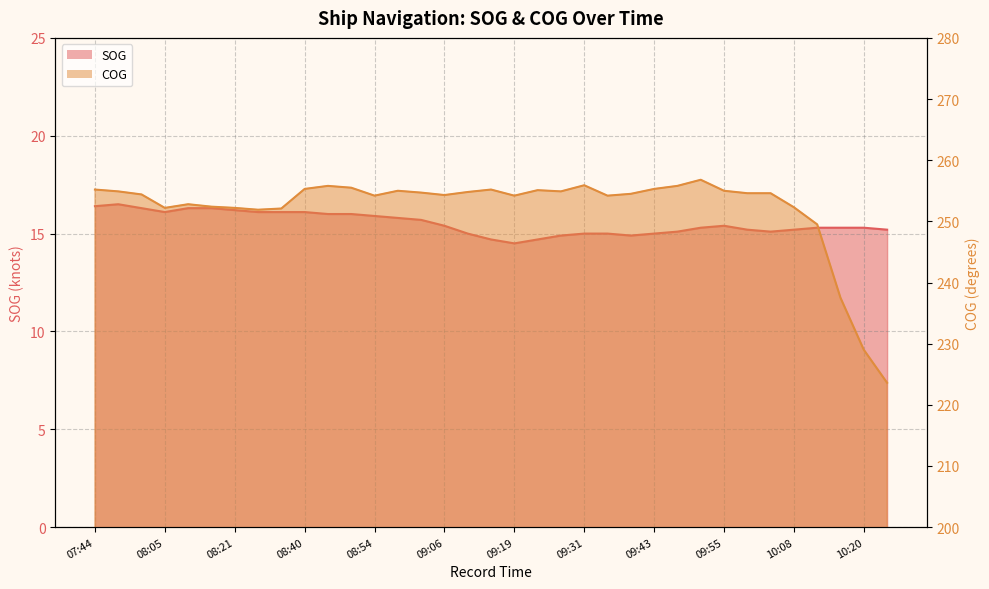

What is the average value of the COG series?

252.2